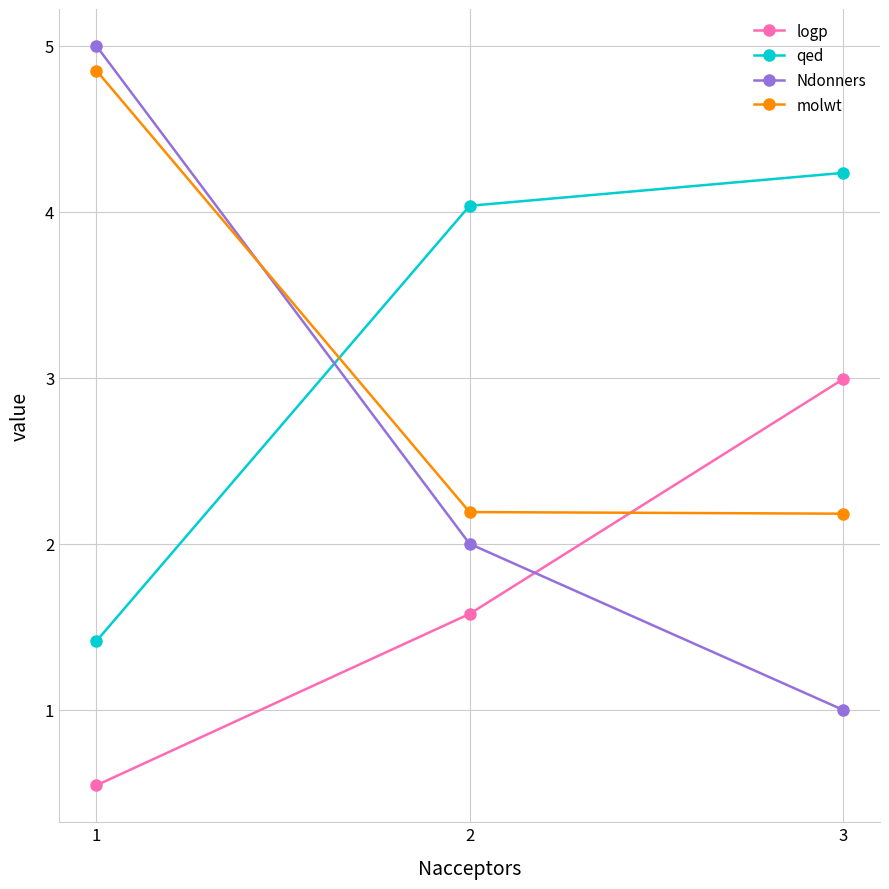

What is the difference between the highest and lowest values at 3?

3.2